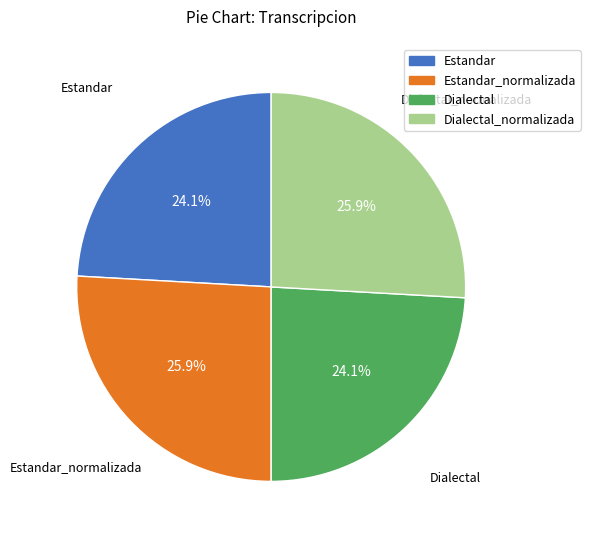

Is there any slice that represents more than half of the pie?

No